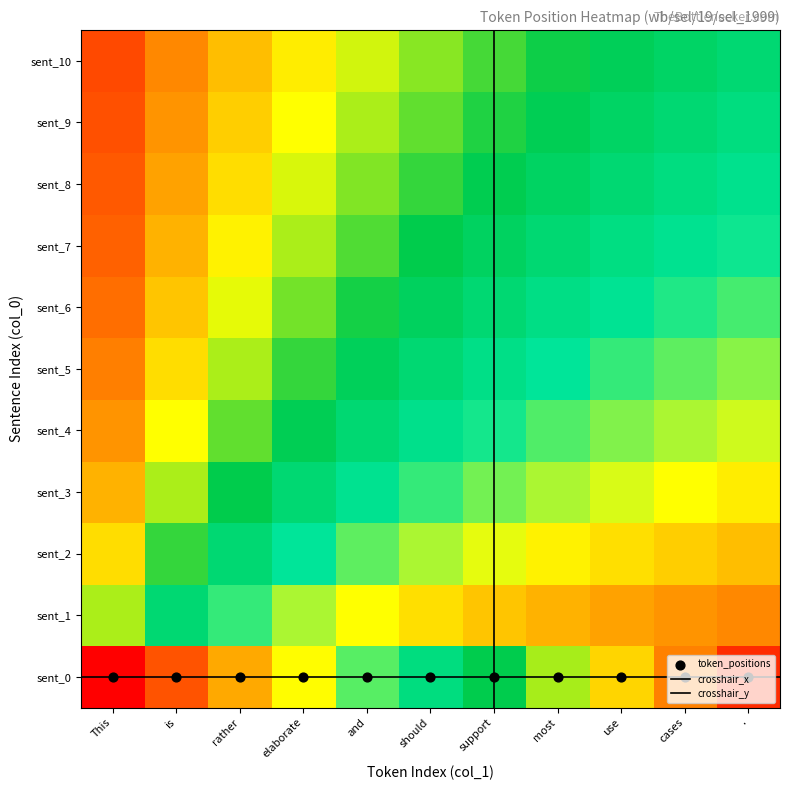

Which category has the highest value across all series?

.